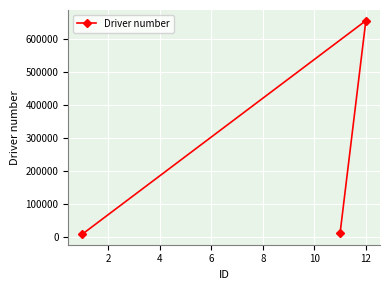

What is the difference between the maximum and second lowest values?

641976